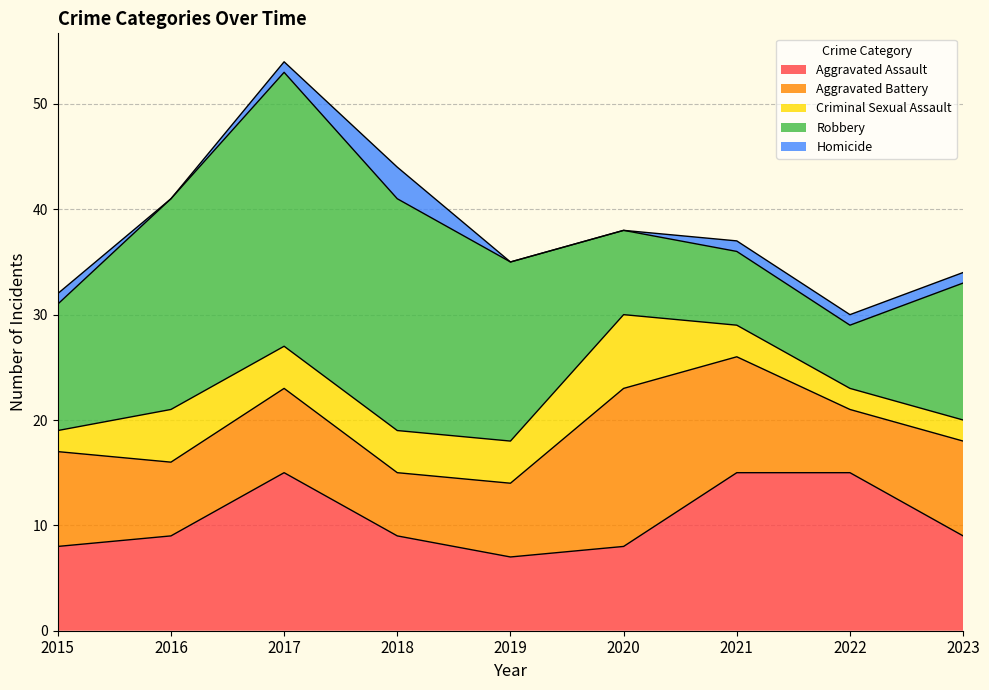

What is the maximum value shown in the chart?

26